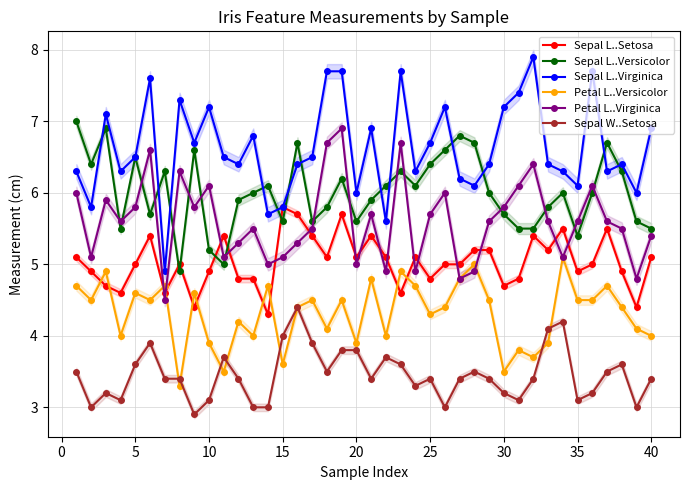

Reading left to right, what are all the values shown in this chart?

Sepal L..Setosa: 5.1	4.9	4.7	4.6	5.0	5.4	4.6	5.0	4.4	4.9	5.4	4.8	4.8	4.3	5.8	5.7	5.4	5.1	5.7	5.1	5.4	5.1	4.6	5.1	4.8	5.0	5.0	5.2	5.2	4.7	4.8	5.4	5.2	5.5	4.9	5.0	5.5	4.9	4.4	5.1
Sepal L..Versicolor: 7.0	6.4	6.9	5.5	6.5	5.7	6.3	4.9	6.6	5.2	5.0	5.9	6.0	6.1	5.6	6.7	5.6	5.8	6.2	5.6	5.9	6.1	6.3	6.1	6.4	6.6	6.8	6.7	6.0	5.7	5.5	5.5	5.8	6.0	5.4	6.0	6.7	6.3	5.6	5.5
Sepal L..Virginica: 6.3	5.8	7.1	6.3	6.5	7.6	4.9	7.3	6.7	7.2	6.5	6.4	6.8	5.7	5.8	6.4	6.5	7.7	7.7	6.0	6.9	5.6	7.7	6.3	6.7	7.2	6.2	6.1	6.4	7.2	7.4	7.9	6.4	6.3	6.1	7.7	6.3	6.4	6.0	6.9
Petal L..Versicolor: 4.7	4.5	4.9	4.0	4.6	4.5	4.7	3.3	4.6	3.9	3.5	4.2	4.0	4.7	3.6	4.4	4.5	4.1	4.5	3.9	4.8	4.0	4.9	4.7	4.3	4.4	4.8	5.0	4.5	3.5	3.8	3.7	3.9	5.1	4.5	4.5	4.7	4.4	4.1	4.0
Petal L..Virginica: 6.0	5.1	5.9	5.6	5.8	6.6	4.5	6.3	5.8	6.1	5.1	5.3	5.5	5.0	5.1	5.3	5.5	6.7	6.9	5.0	5.7	4.9	6.7	4.9	5.7	6.0	4.8	4.9	5.6	5.8	6.1	6.4	5.6	5.1	5.6	6.1	5.6	5.5	4.8	5.4
Sepal W..Setosa: 3.5	3.0	3.2	3.1	3.6	3.9	3.4	3.4	2.9	3.1	3.7	3.4	3.0	3.0	4.0	4.4	3.9	3.5	3.8	3.8	3.4	3.7	3.6	3.3	3.4	3.0	3.4	3.5	3.4	3.2	3.1	3.4	4.1	4.2	3.1	3.2	3.5	3.6	3.0	3.4